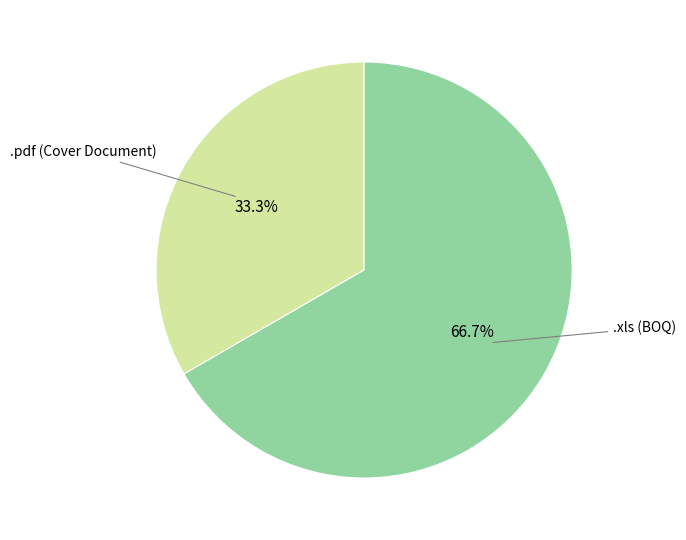

Is there a majority slice in this chart?

Yes